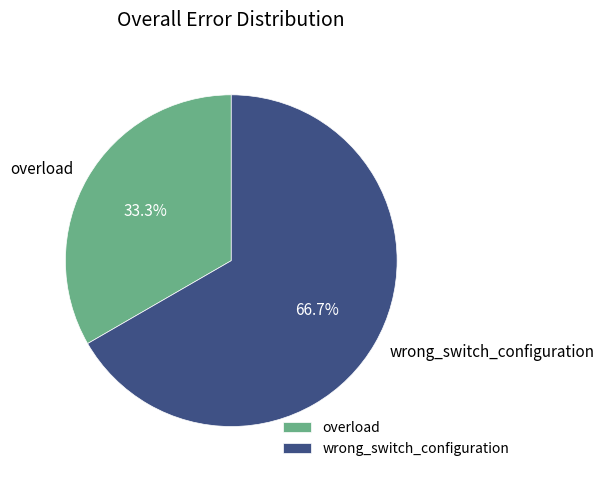

What is the ratio of the value at overload to the value at wrong_switch_configuration?

0.5